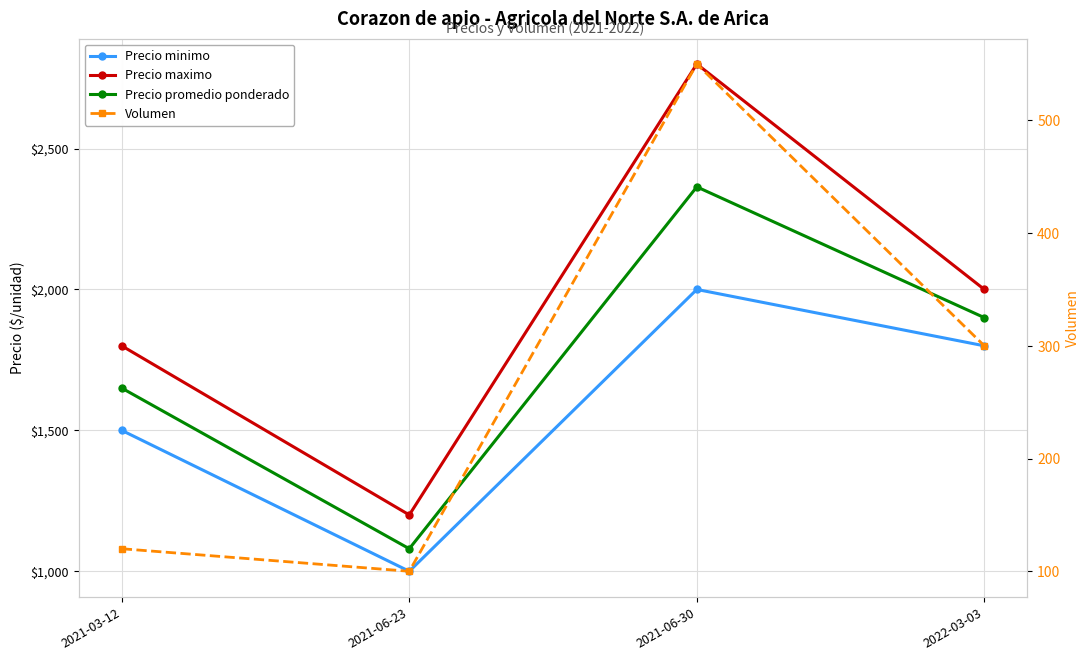

Where does the Precio maximo series first go above 2000?

2021-06-30